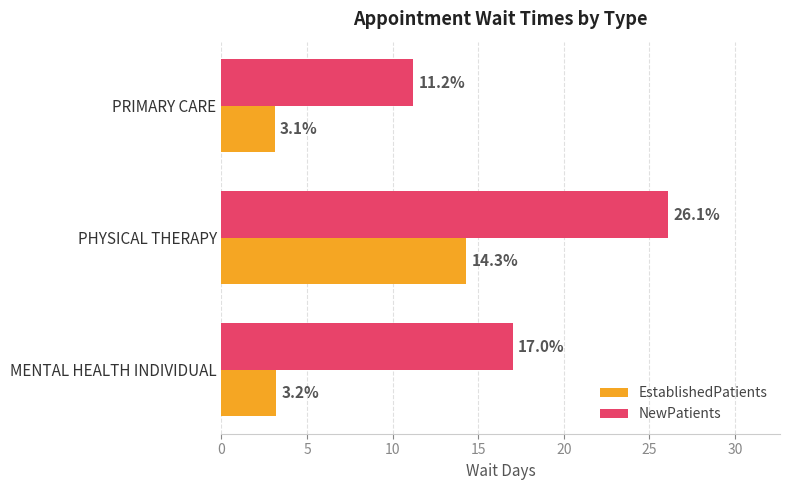

The NewPatients series shows 11.2 at PRIMARY CARE. True or false?

True